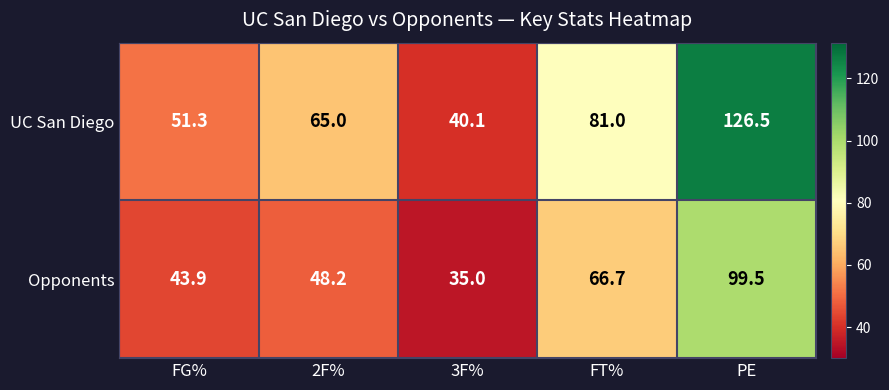

At how many categories does at least one series exceed 124?

1